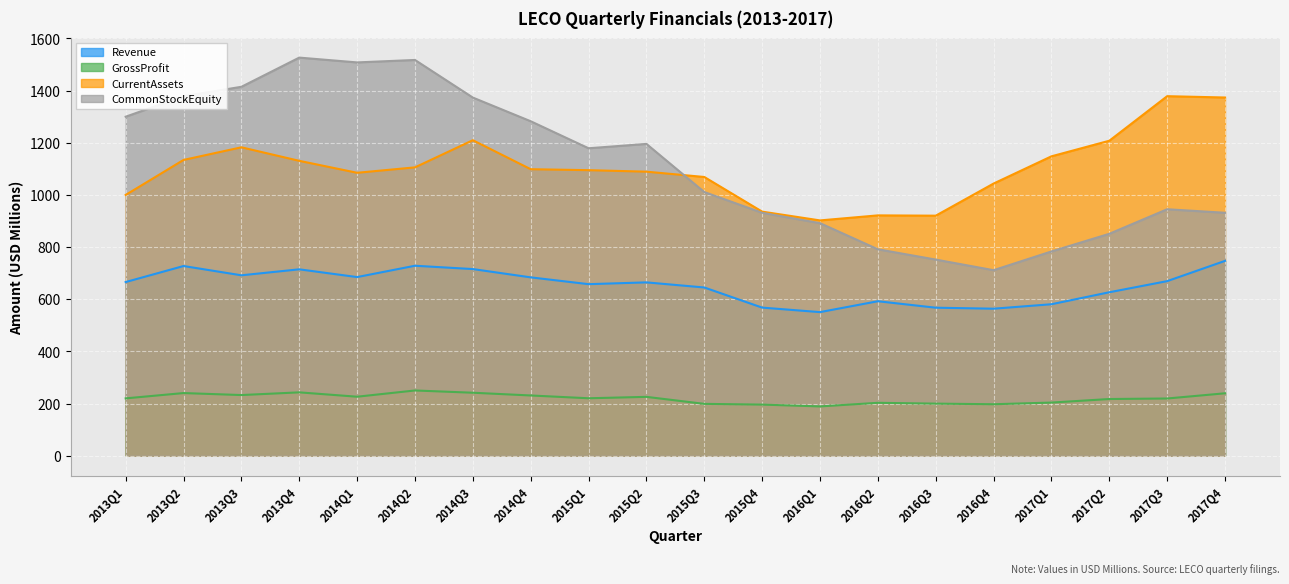

Which series changed the most between 2015Q1 and 2015Q4?

CommonStockEquity